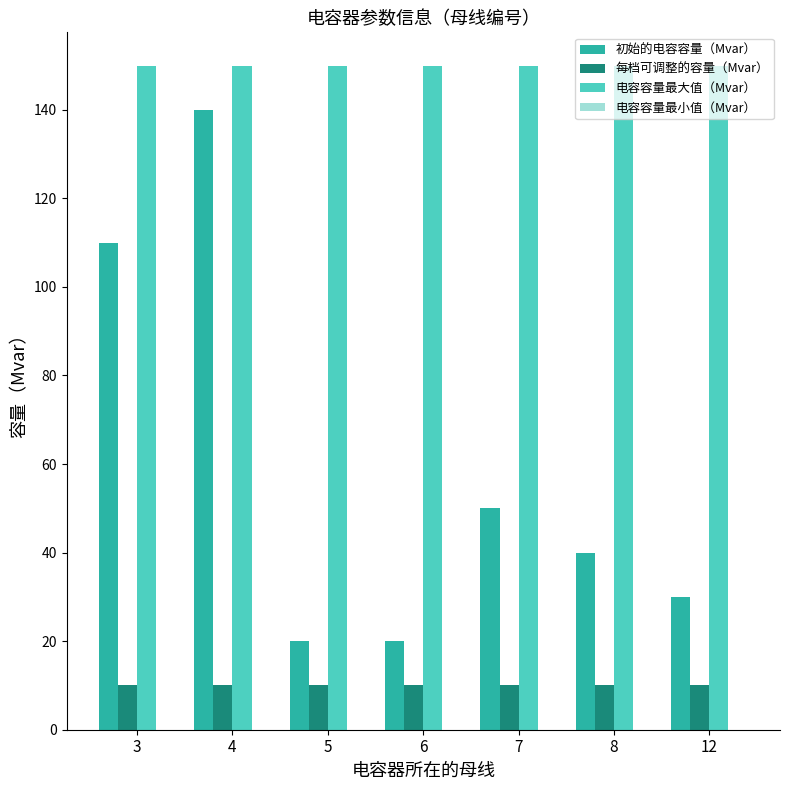

Where does the 初始的电容容量（Mvar） series first go above 40?

3